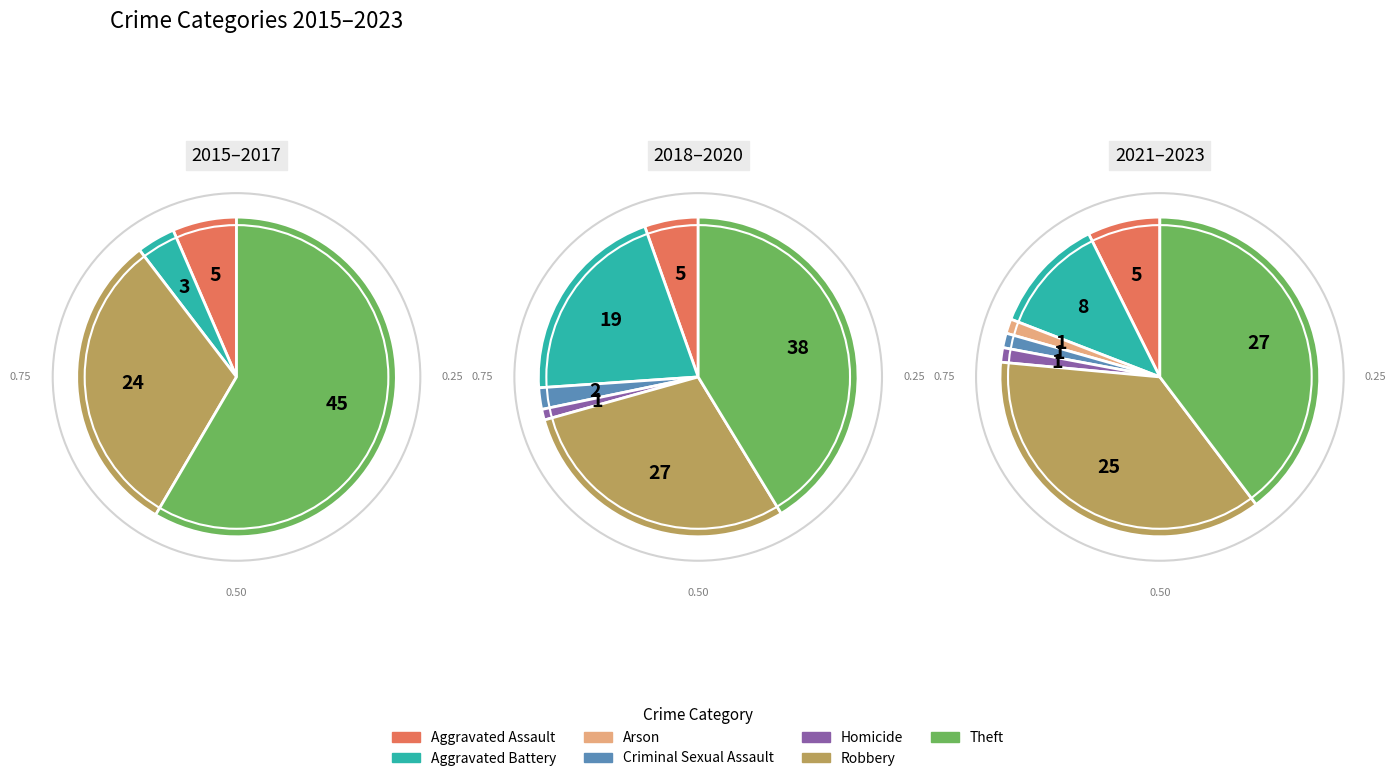

Which slice is the largest?

Theft